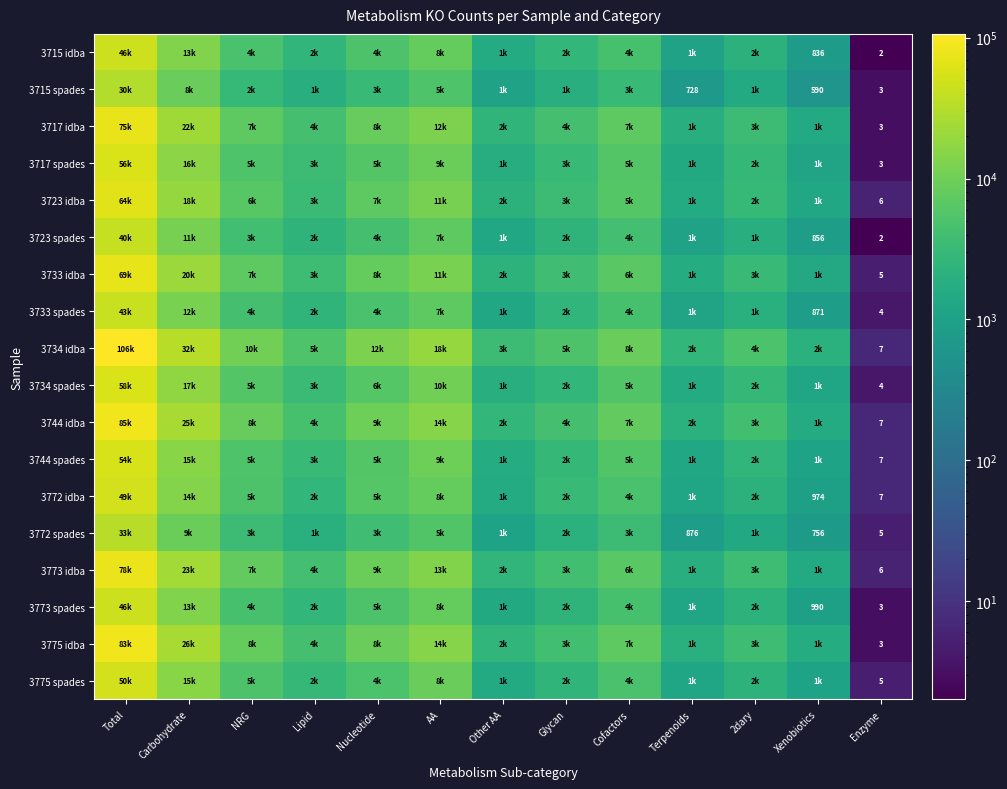

What is the minimum value shown in the chart?

2